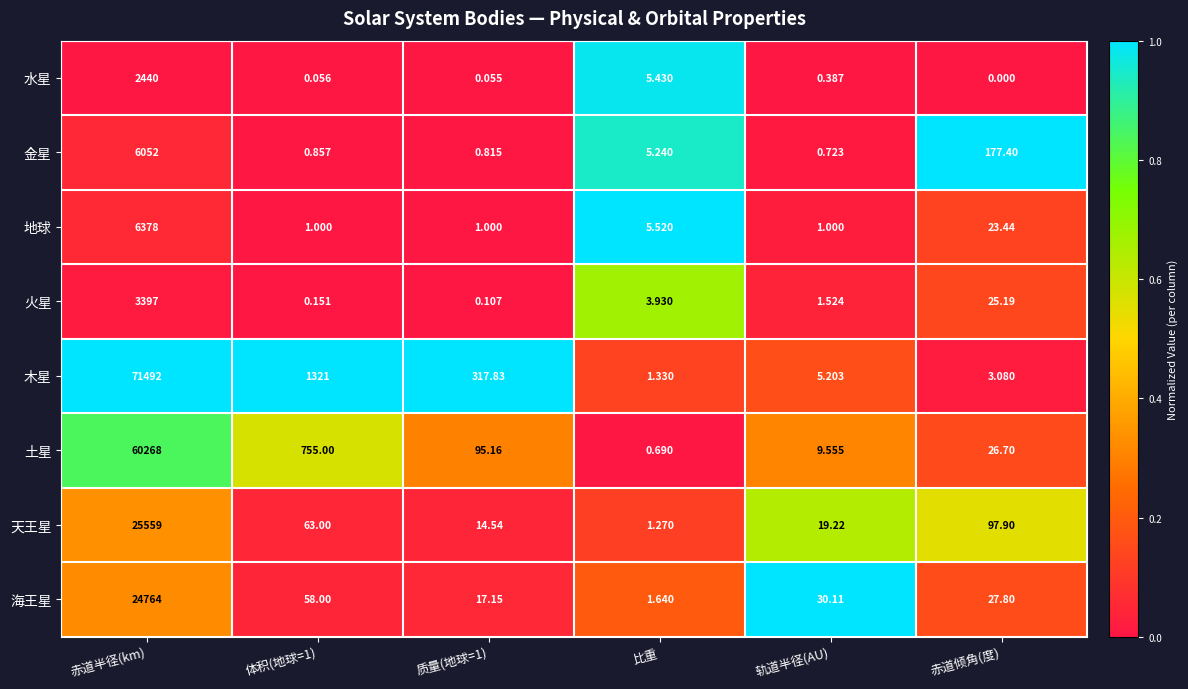

At which label is 水星 closest to 1220?

比重